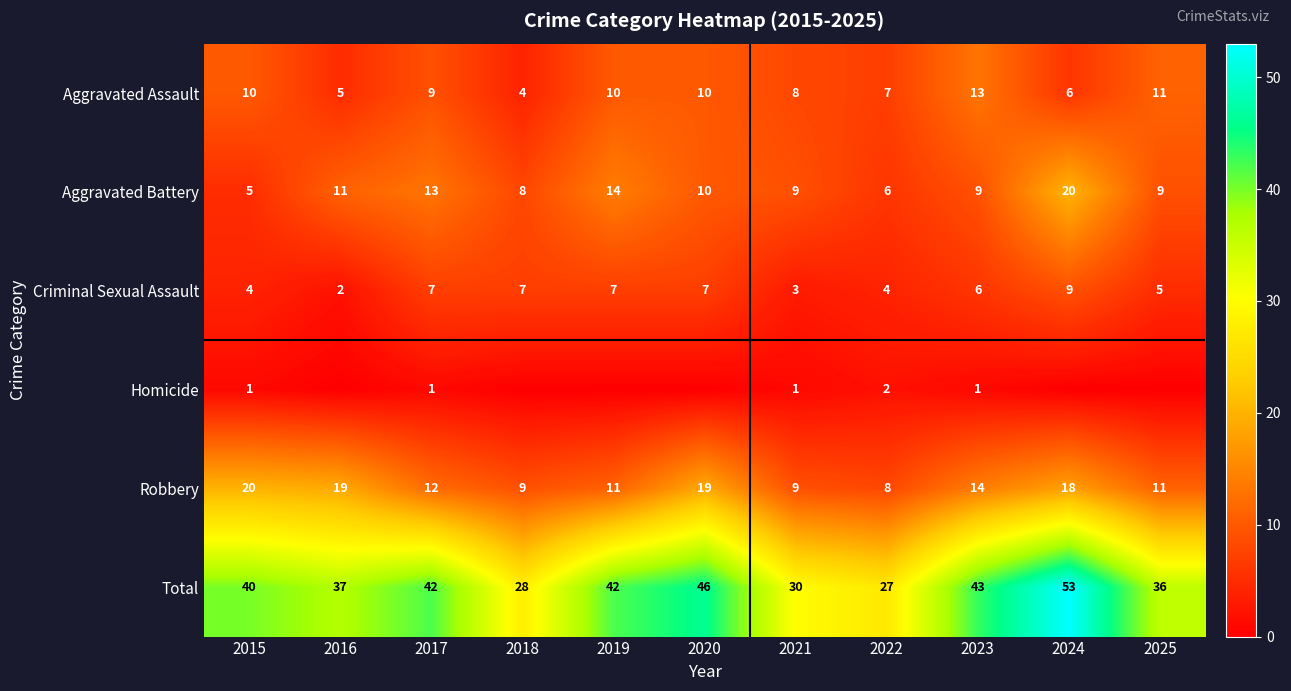

Which series has the largest total across all categories?

Total